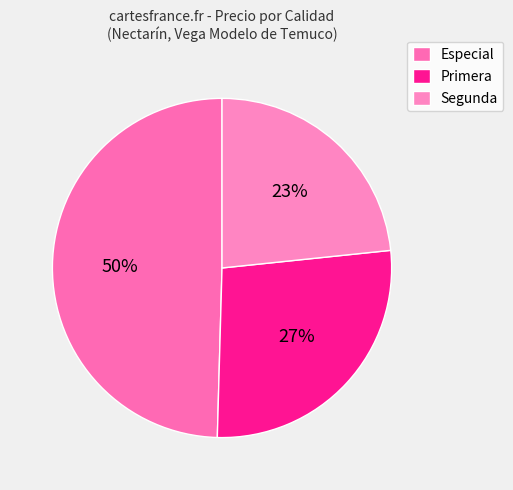

Rank the categories by value from highest to lowest.

Especial, Primera, Segunda